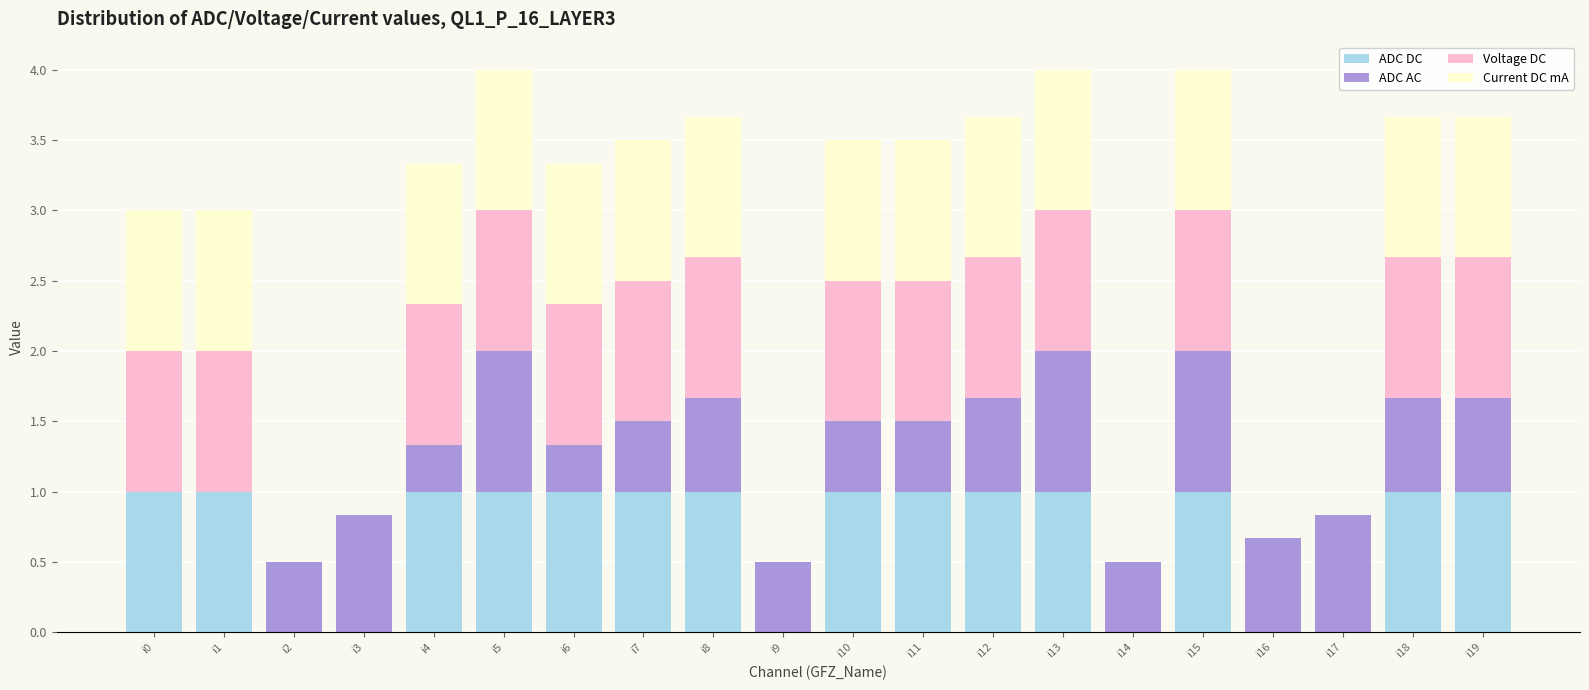

What is the total value across all series at i17?

0.8